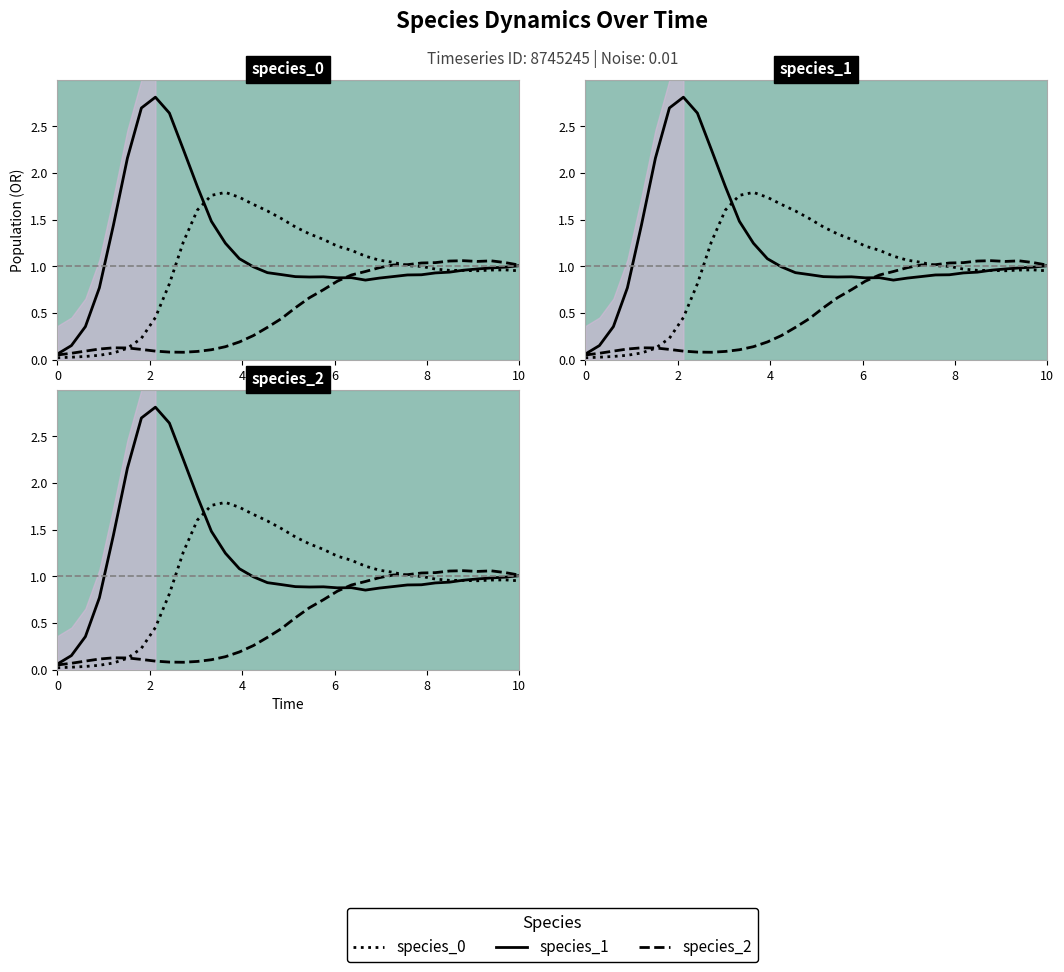

What are all the series names shown in the legend?

species_0, species_1, species_2